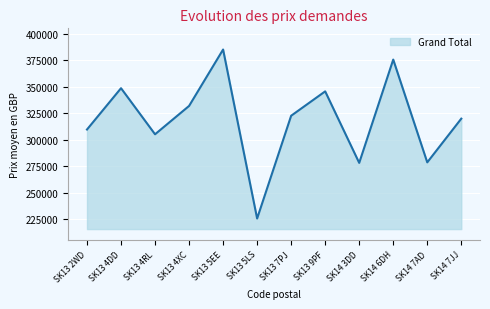

What is the difference between the values at SK13 4DD and SK13 5EE?

36500